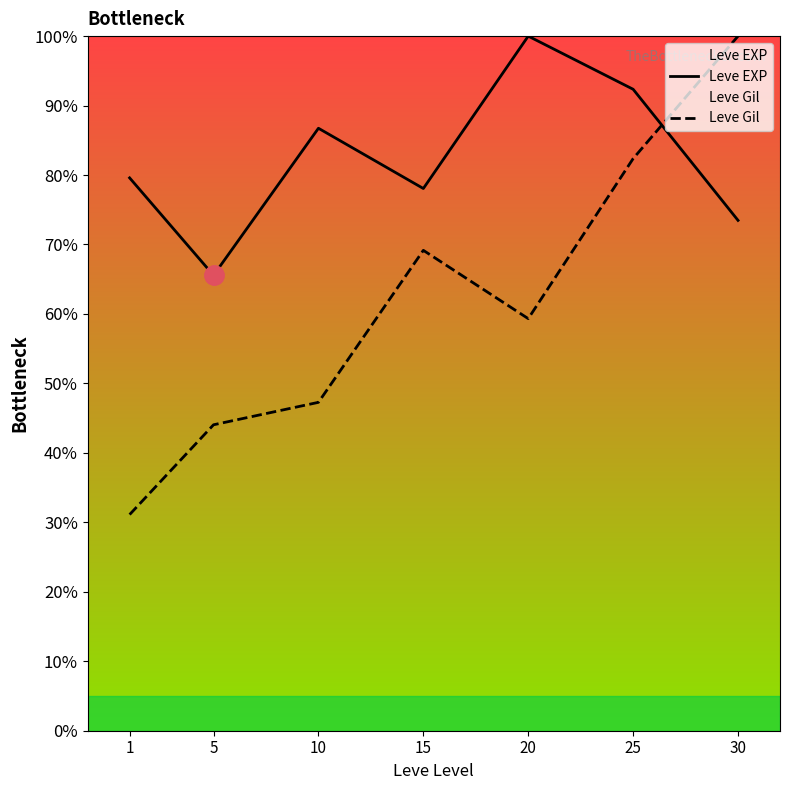

Reading left to right, extract all data points from this chart.

Leve EXP: 1=79.6	5=65.6	10=86.7	15=78.1	20=100.0	25=92.3	30=73.5
Leve Gil: 1=31.1	5=44.0	10=47.3	15=69.2	20=59.3	25=82.4	30=100.0